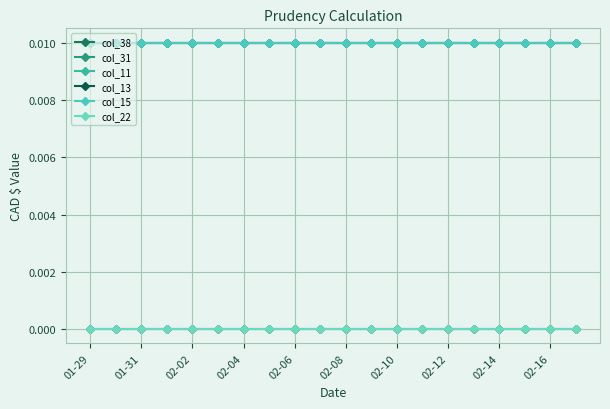

Is this an area chart (filled region under the line)?

No